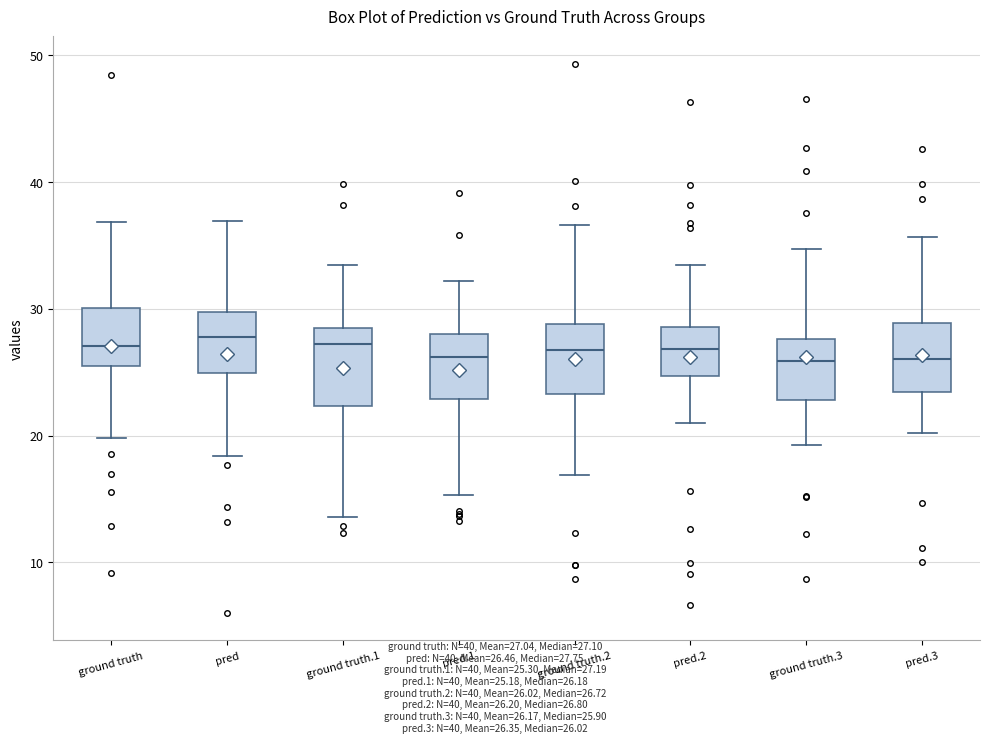

Reading left to right, transcribe this box plot: for each box, give where its median line is, the range the box spans, and where its two whiskers end, as read against the y-axis. The values are not printed on the chart, so give them approximately, as read against the axis.

ground truth: median 27, box 25 to 30, whiskers 20 to 37
pred: median 28, box 25 to 30, whiskers 18 to 37
ground truth.1: median 27, box 22 to 28, whiskers 14 to 33
pred.1: median 26, box 23 to 28, whiskers 15 to 32
ground truth.2: median 27, box 23 to 29, whiskers 17 to 37
pred.2: median 27, box 25 to 29, whiskers 21 to 33
ground truth.3: median 26, box 23 to 28, whiskers 19 to 35
pred.3: median 26, box 23 to 29, whiskers 20 to 36